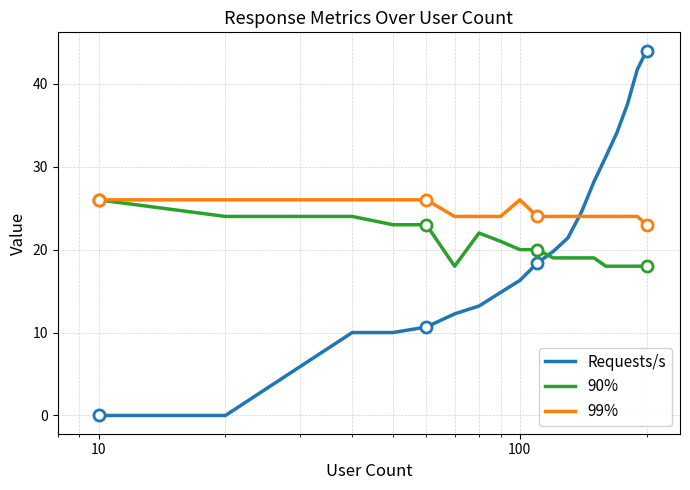

Is this an area chart (filled region under the line)?

No